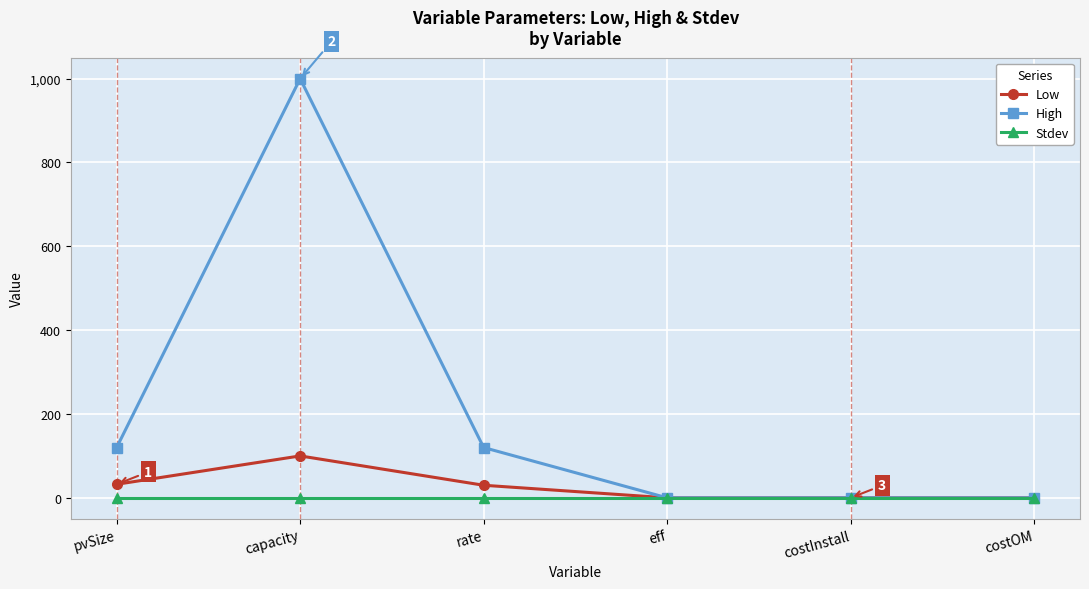

Which label corresponds to the largest value in the chart?

capacity